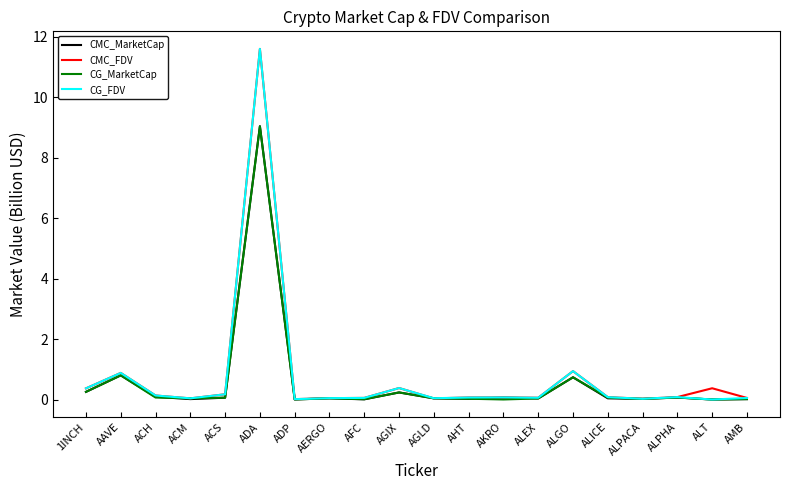

True or false: CG_MarketCap has more than 1 interior local peaks.

True